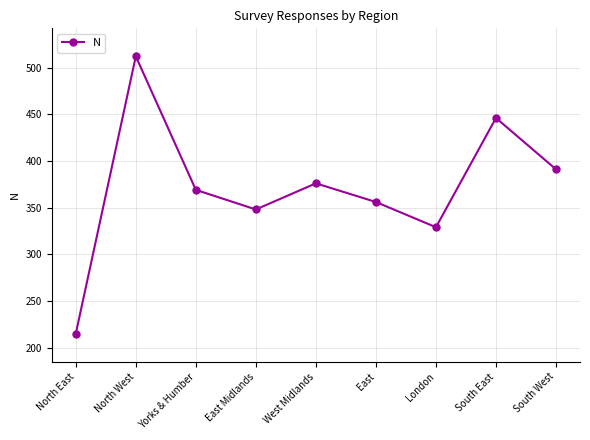

What is the sum of all values?

3342